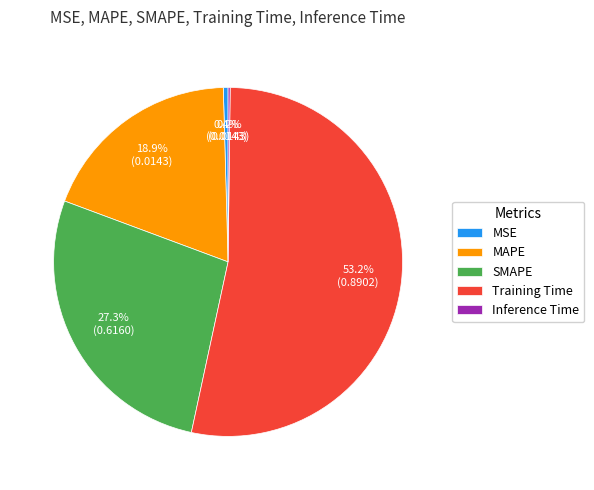

Combined, what portion of the pie is SMAPE and Training Time?

80.5%